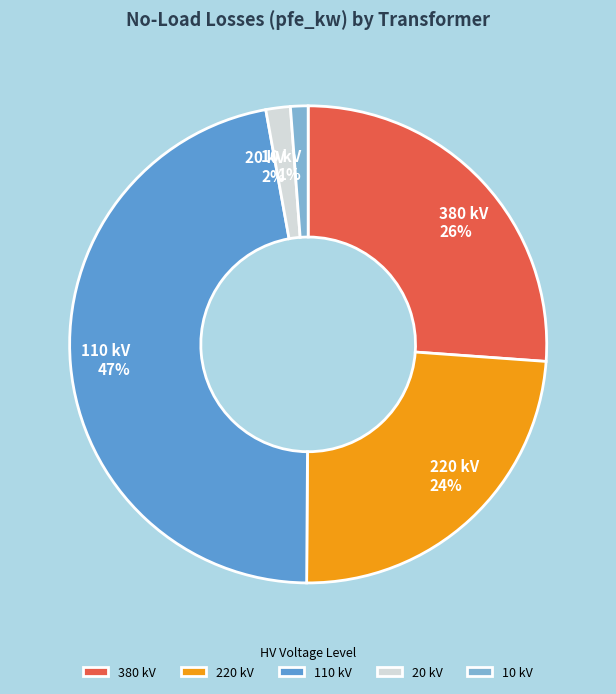

What is the largest slice in the pie chart?

110 kV